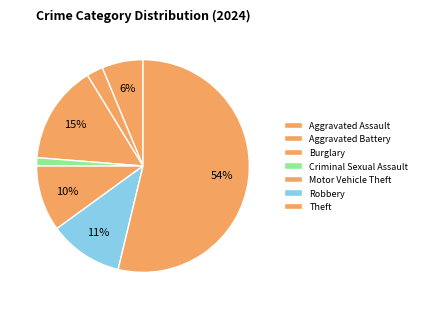

Combined, what portion of the pie is Motor Vehicle Theft and Criminal Sexual Assault?

5.6%